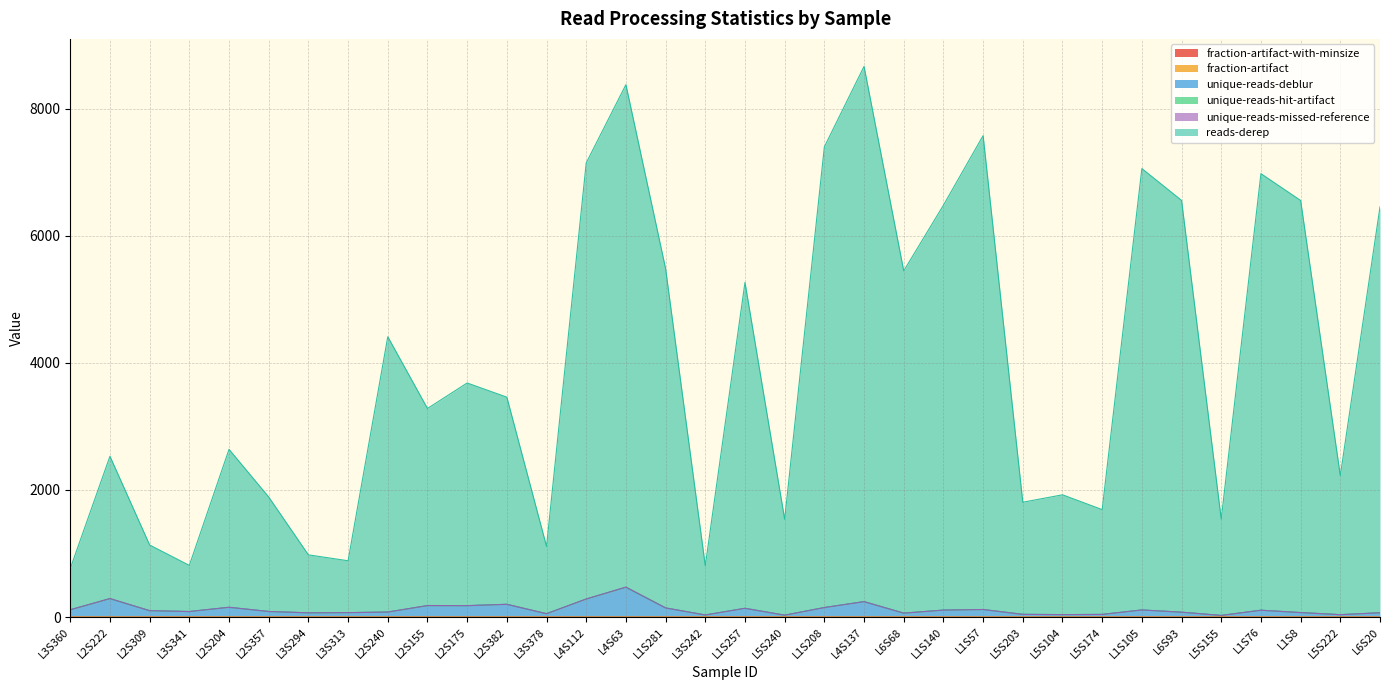

What value does the fraction-artifact-with-minsize series have at L3S378?

0.3